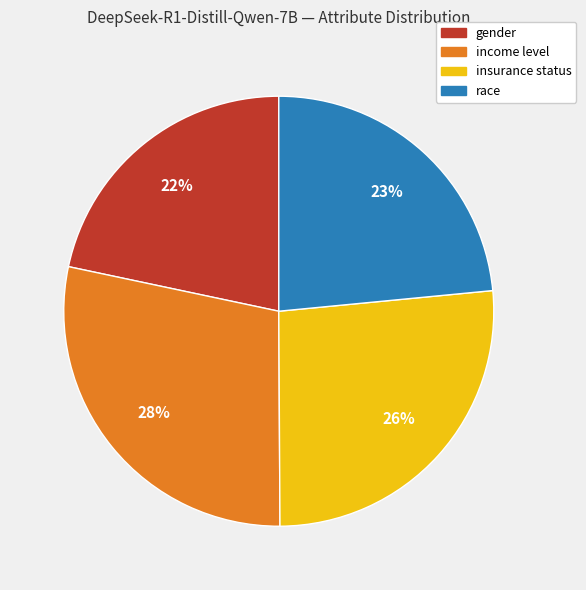

The race slice represents 18% of the pie. True or false?

False